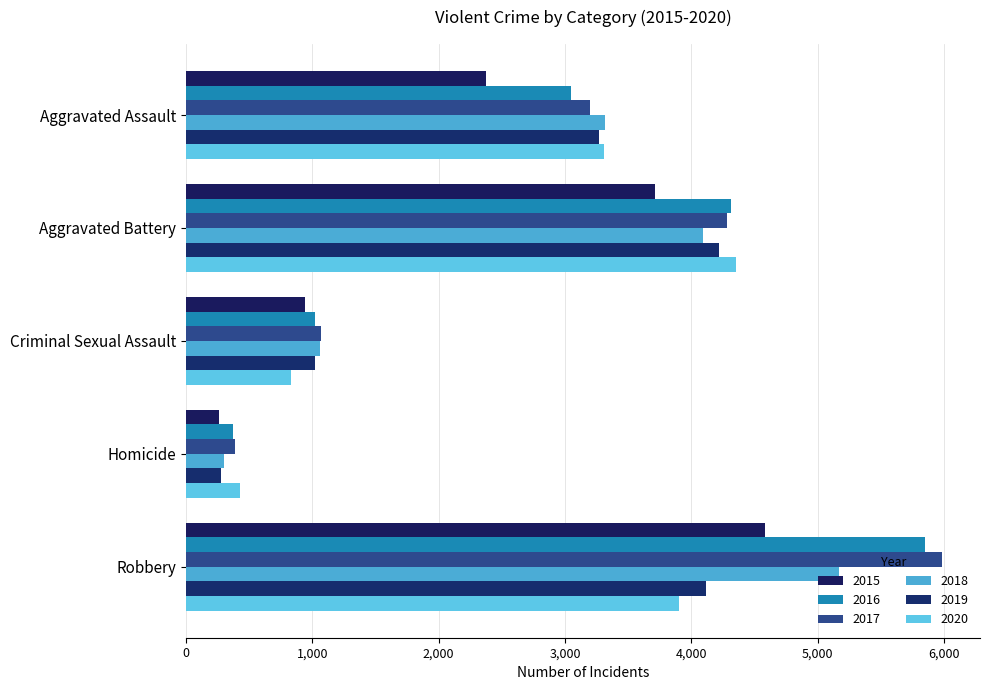

The value of 2019 at Robbery is 6045. True or false?

False